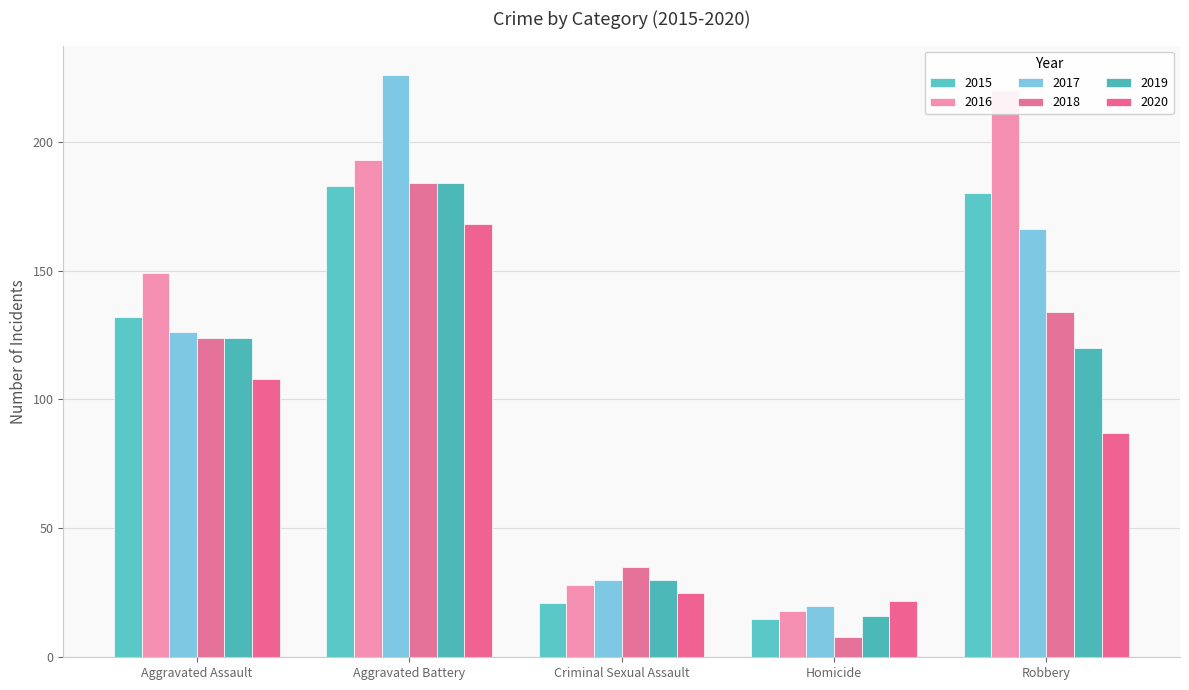

How many bars are there in total?

30